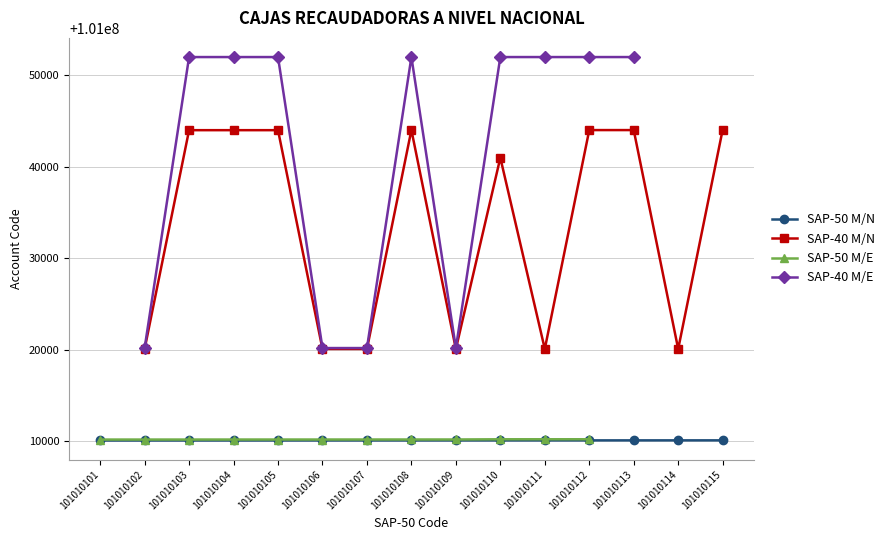

List the labels in order of SAP-50 M/N value, smallest first.

101010101, 101010102, 101010103, 101010104, 101010105, 101010106, 101010107, 101010108, 101010109, 101010110, 101010111, 101010112, 101010113, 101010114, 101010115